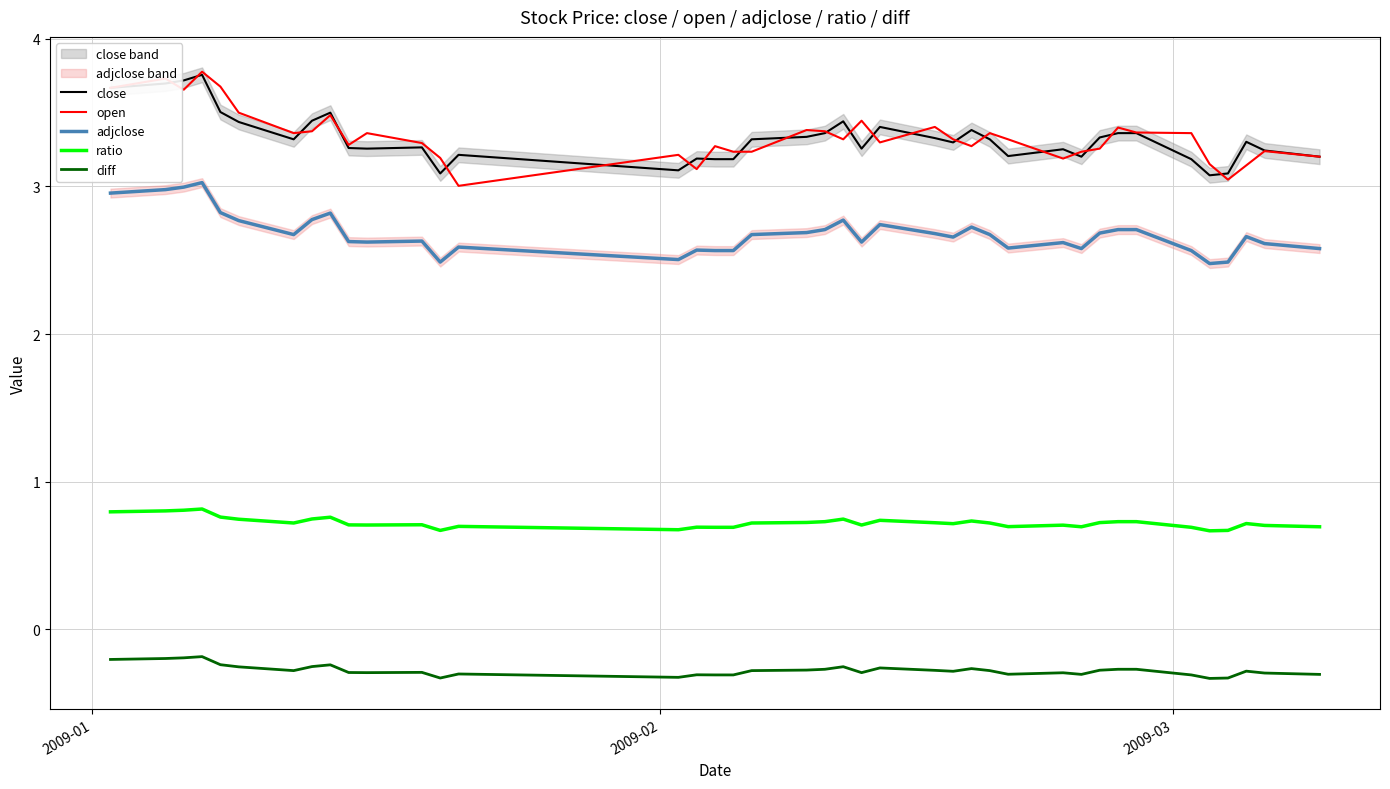

What is the greatest value displayed?

3.8